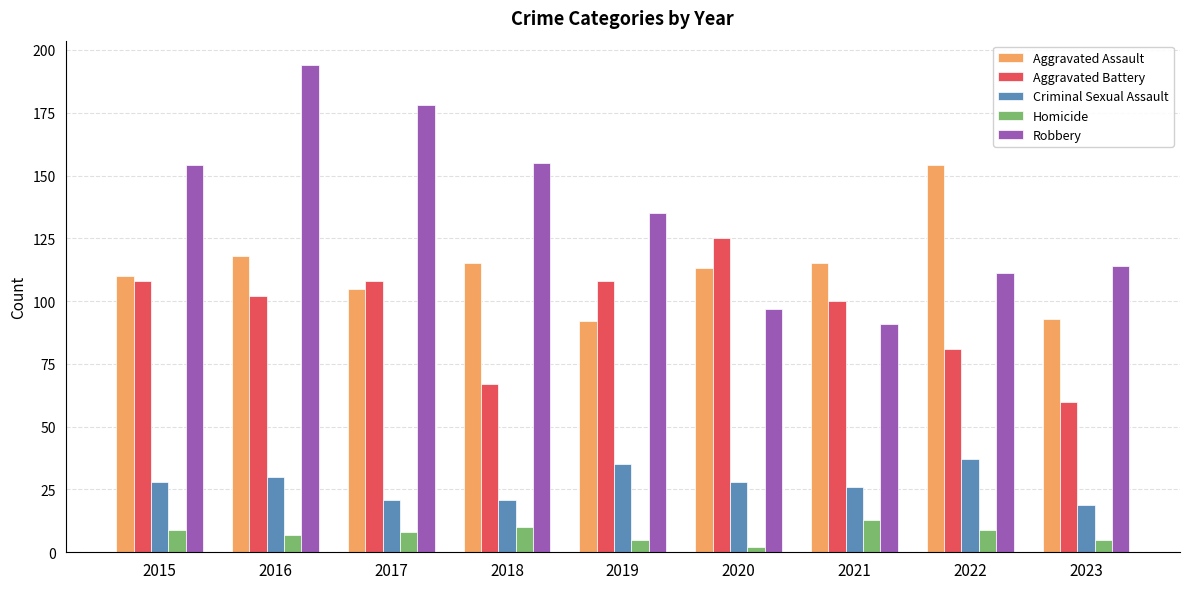

Rank the series at 2022 from highest to lowest value.

Aggravated Assault, Robbery, Aggravated Battery, Criminal Sexual Assault, Homicide